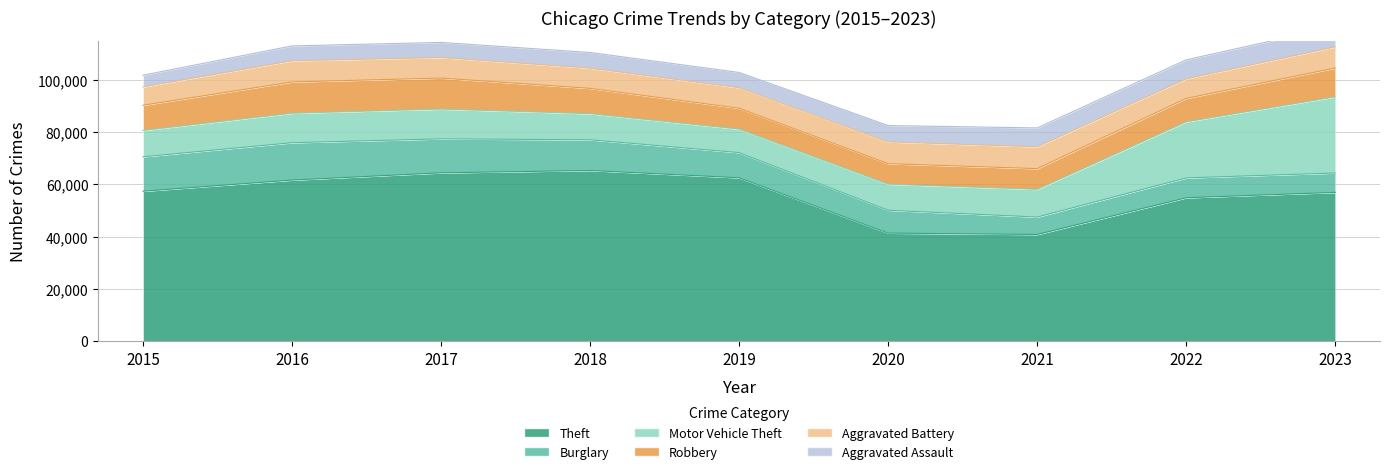

True or false: Aggravated Assault has more than 2 points higher than both neighbors.

False